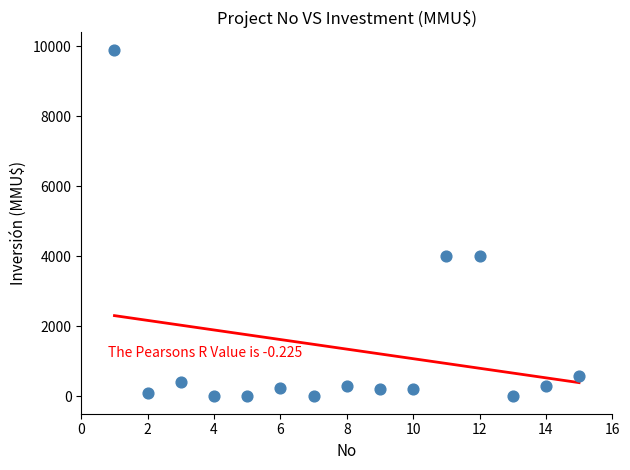

What is the range of Y values (max minus min)?

9903